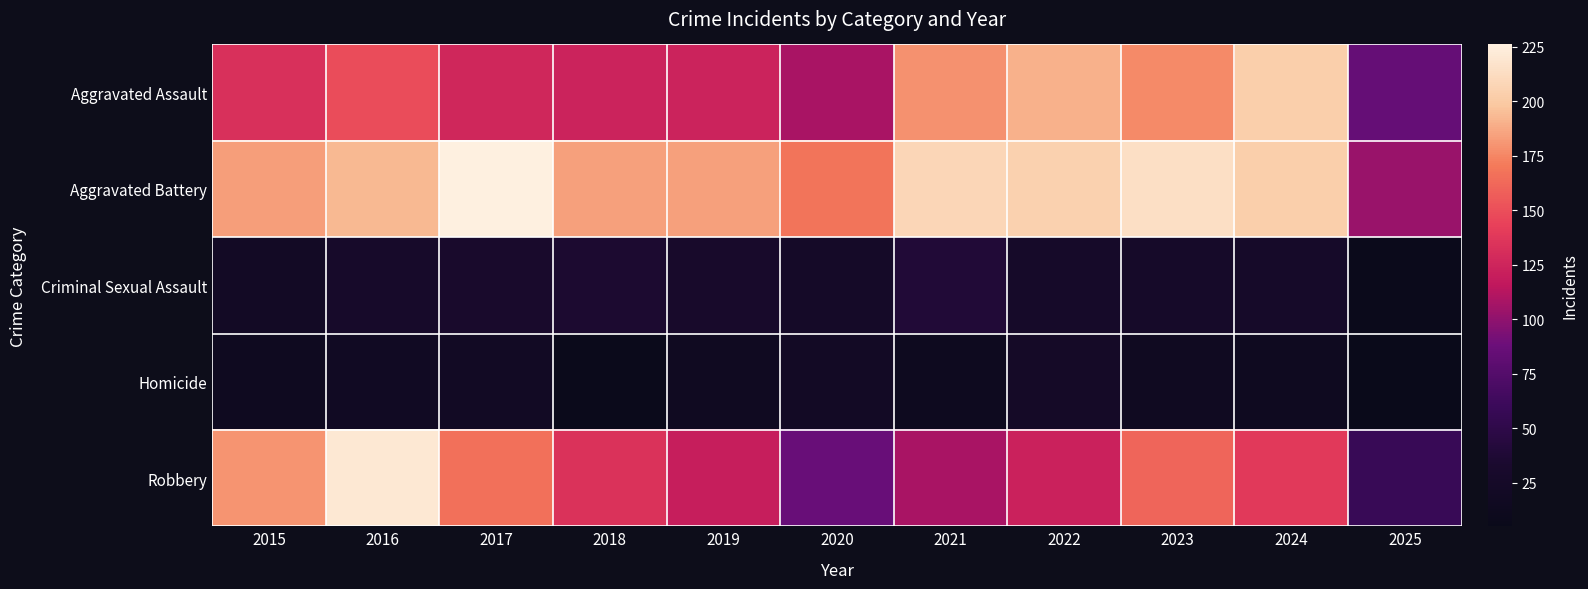

What is the total value across all series at 2024?

585